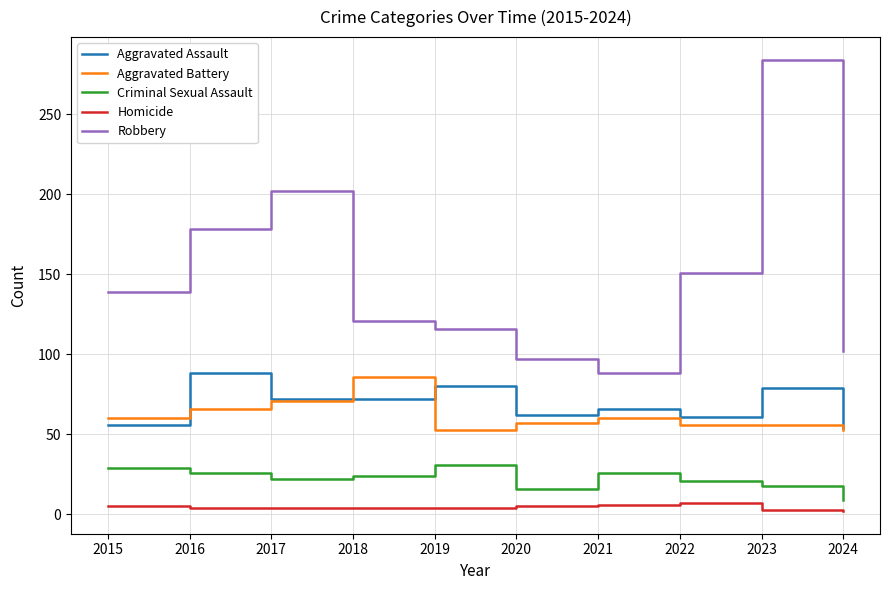

True or false: Aggravated Assault and Robbery cross at least once.

False